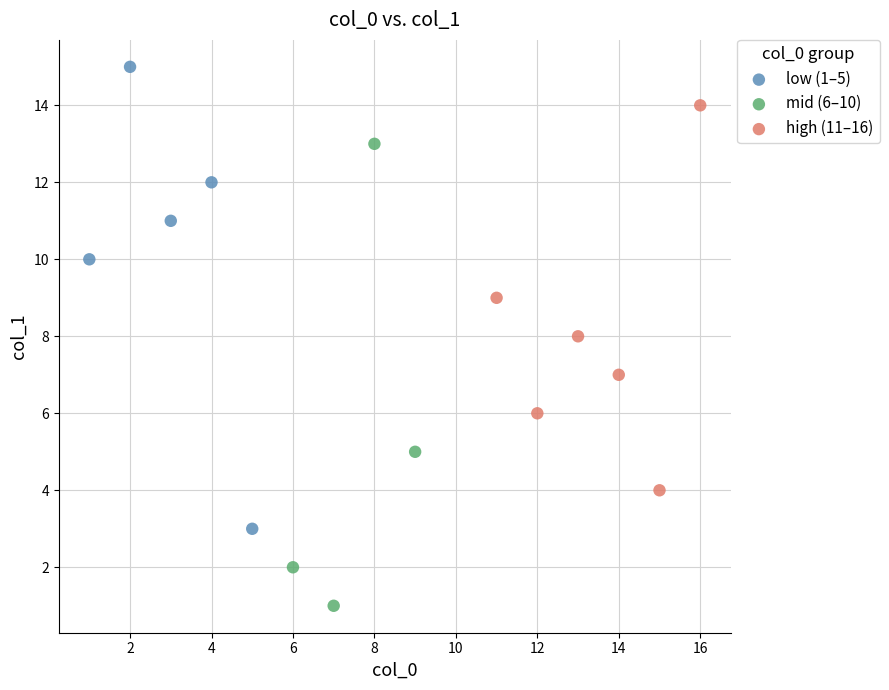

Which series reaches the minimum Y coordinate?

mid (6–10)